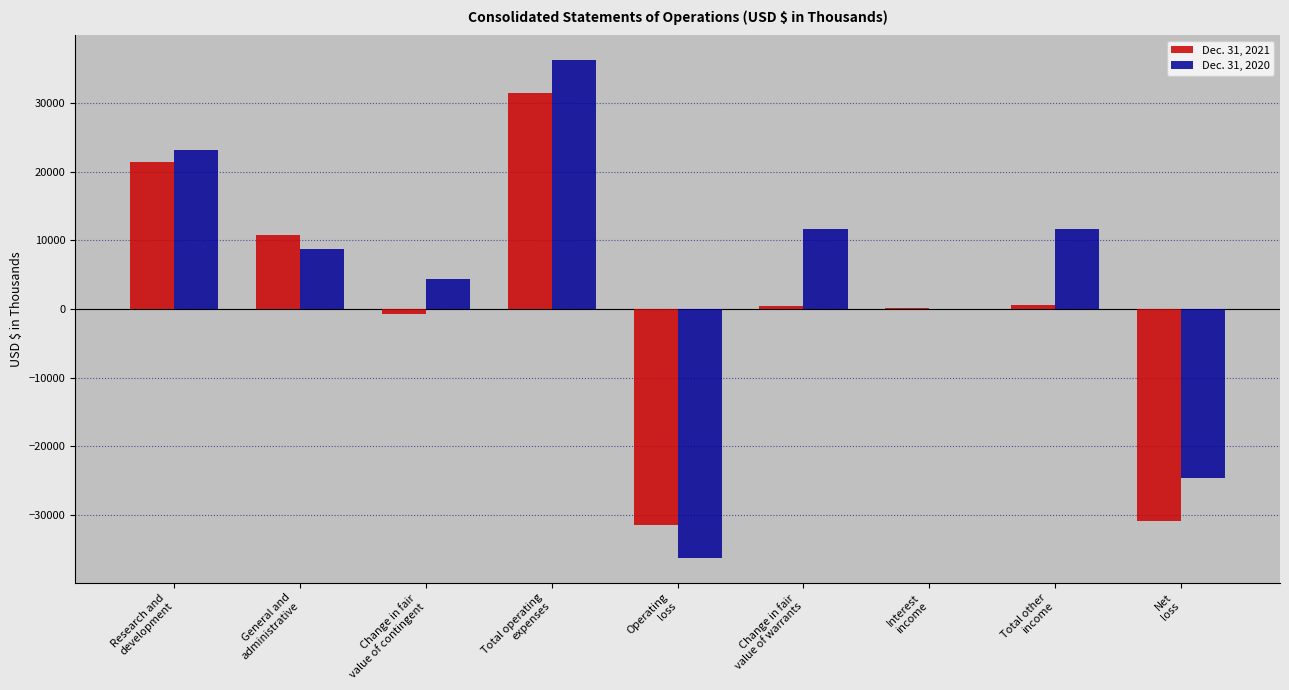

Which series has the largest total across all categories?

Dec. 31, 2020